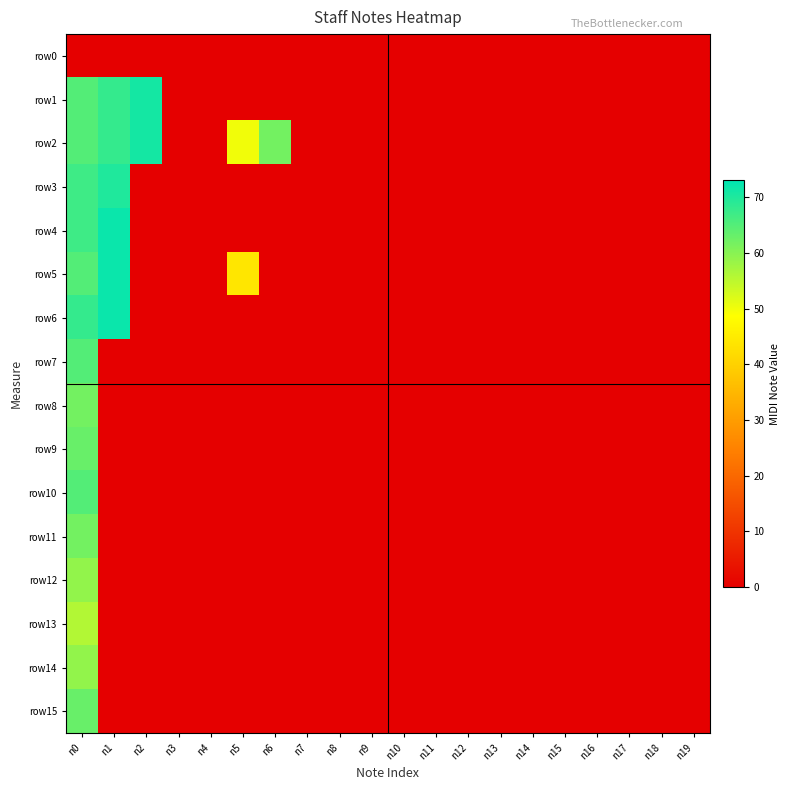

Which category has the lowest value across all series?

n0